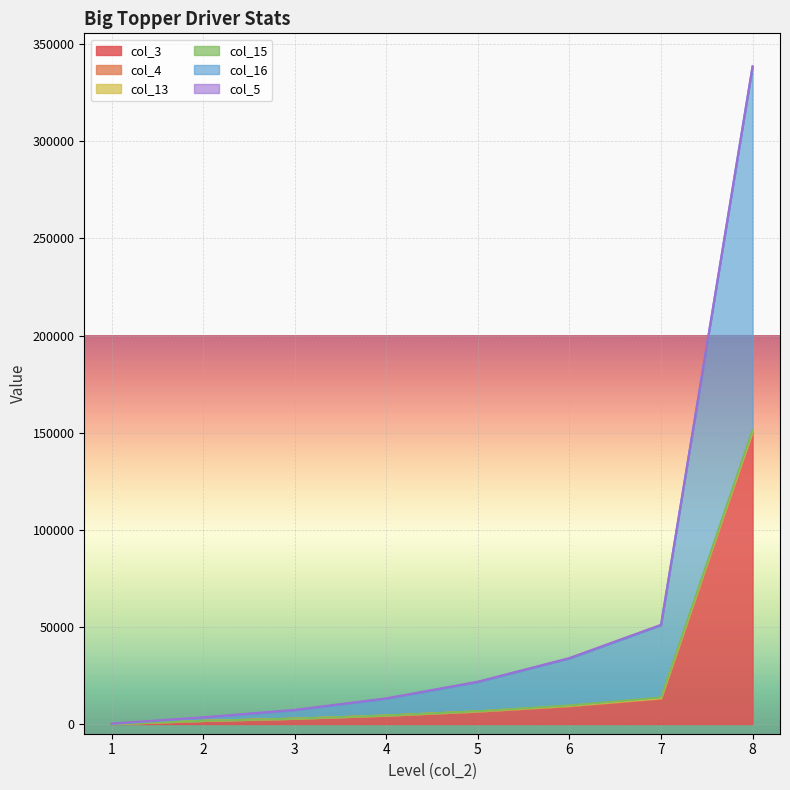

How many positive values does the col_3 series have?

7